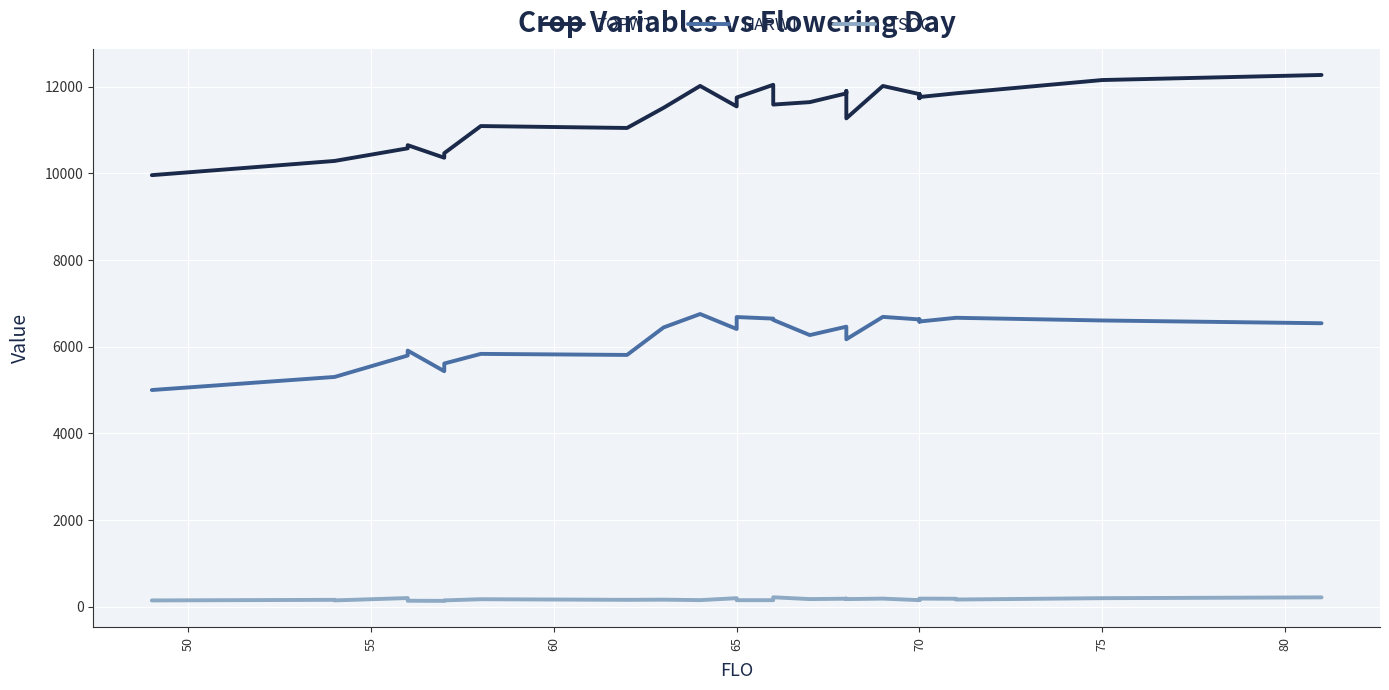

True or false: TOPWT and HARWT cross at least once.

False